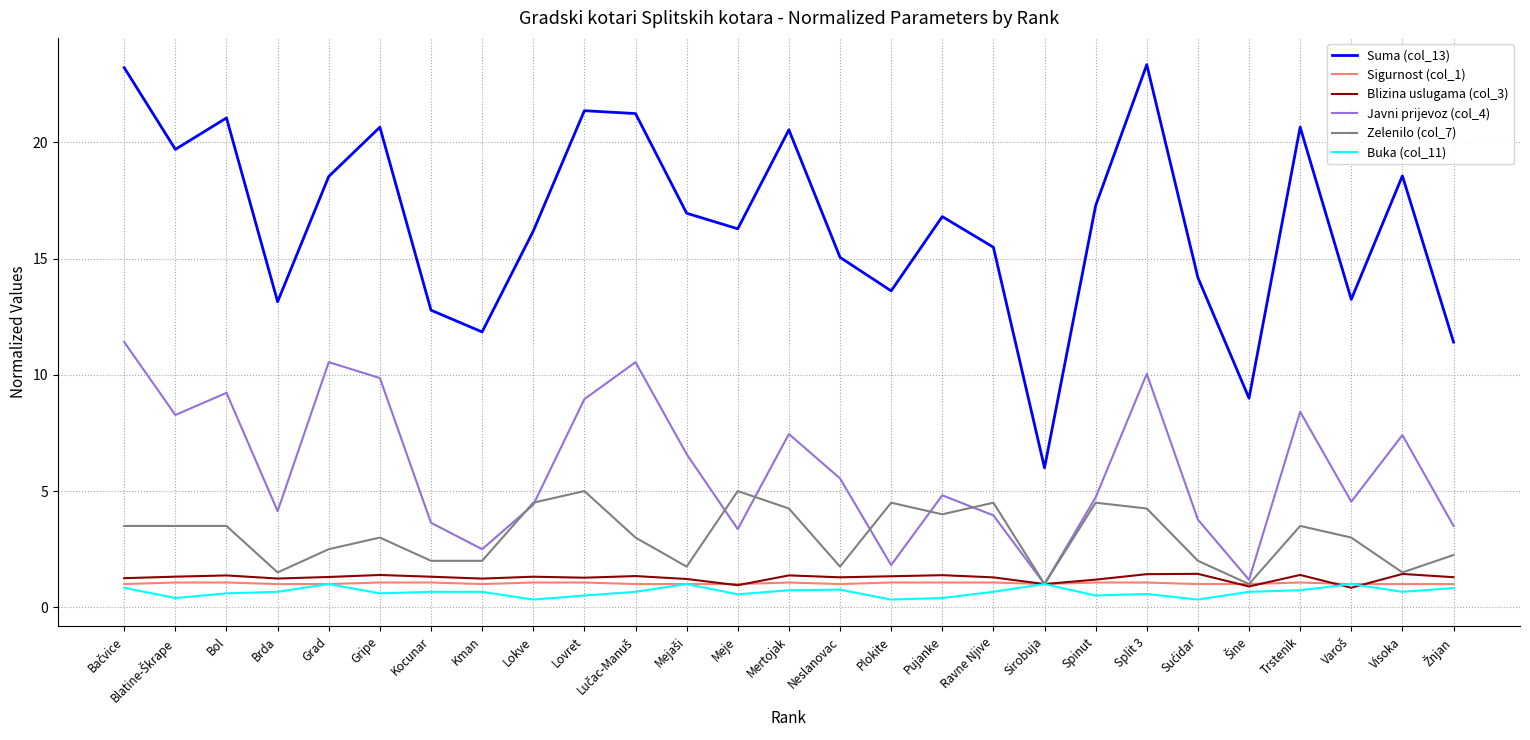

What is the greatest value displayed?

23.3